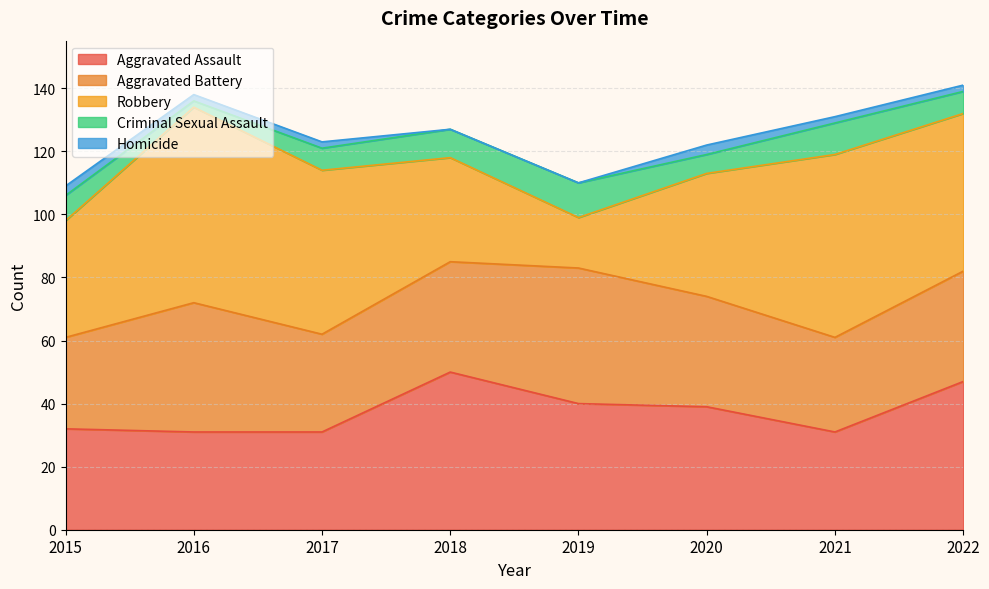

What is the difference between the maximum and minimum values in the Criminal Sexual Assault series?

9